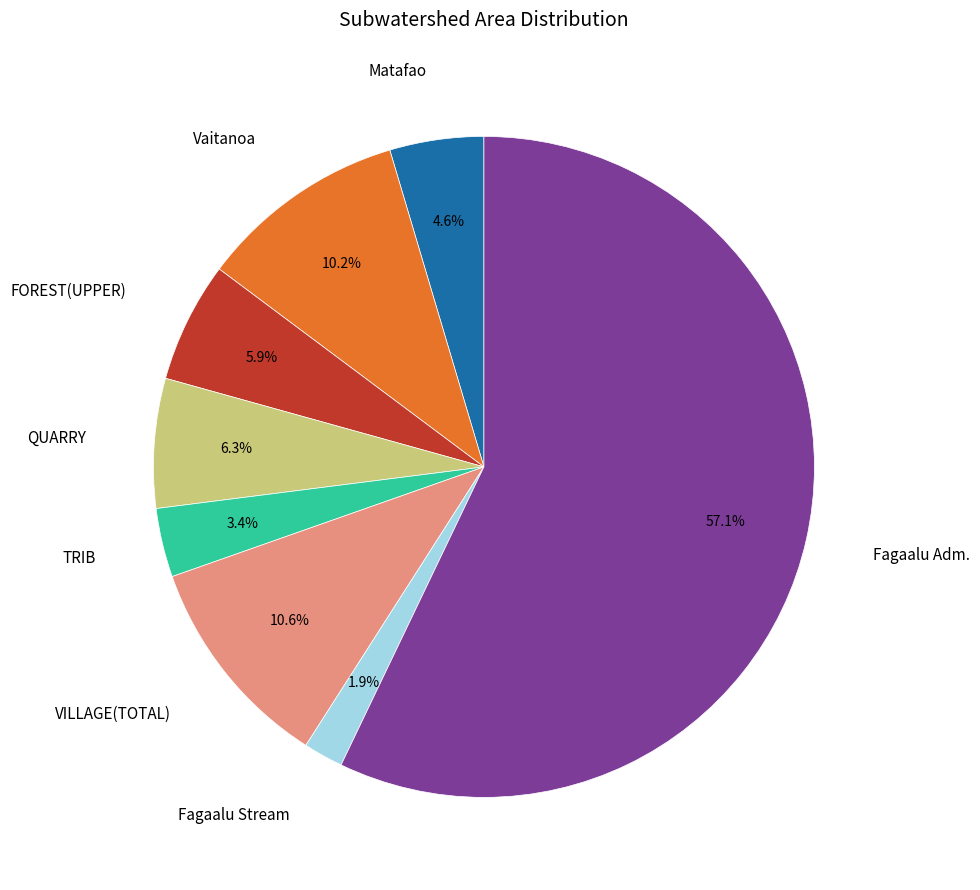

Does any single category account for the majority?

Yes